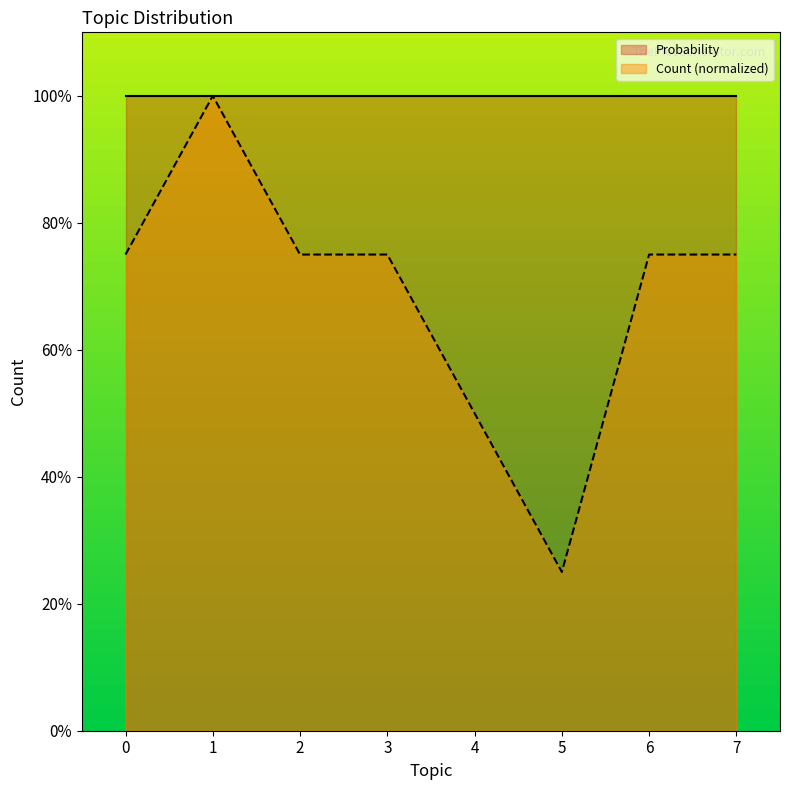

Where is the first local minimum?

5